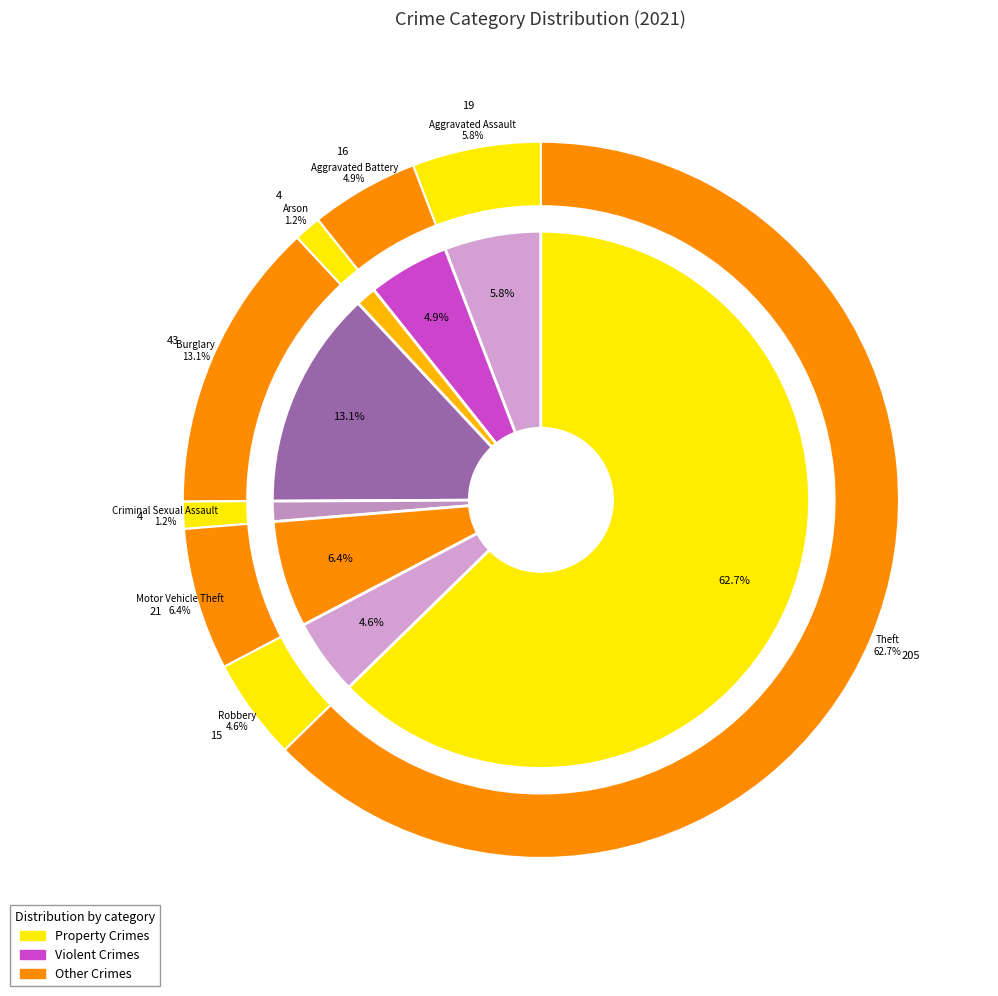

To the nearest percent, what is the difference between the Motor Vehicle Theft and Arson slice percentages?

5%